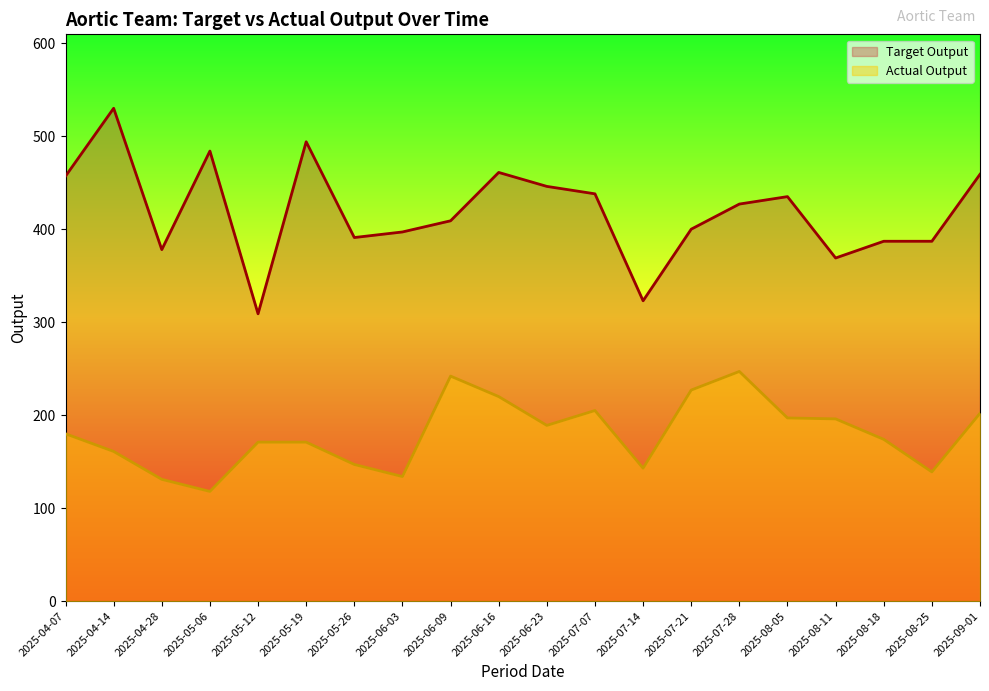

What is the average value of the Actual Output series?

180